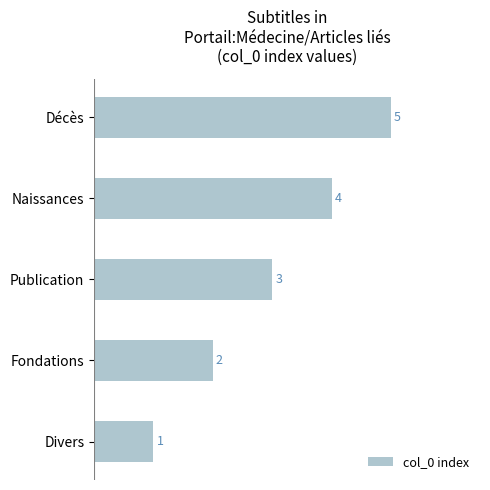

What is the sum of the values at Décès and Divers?

6